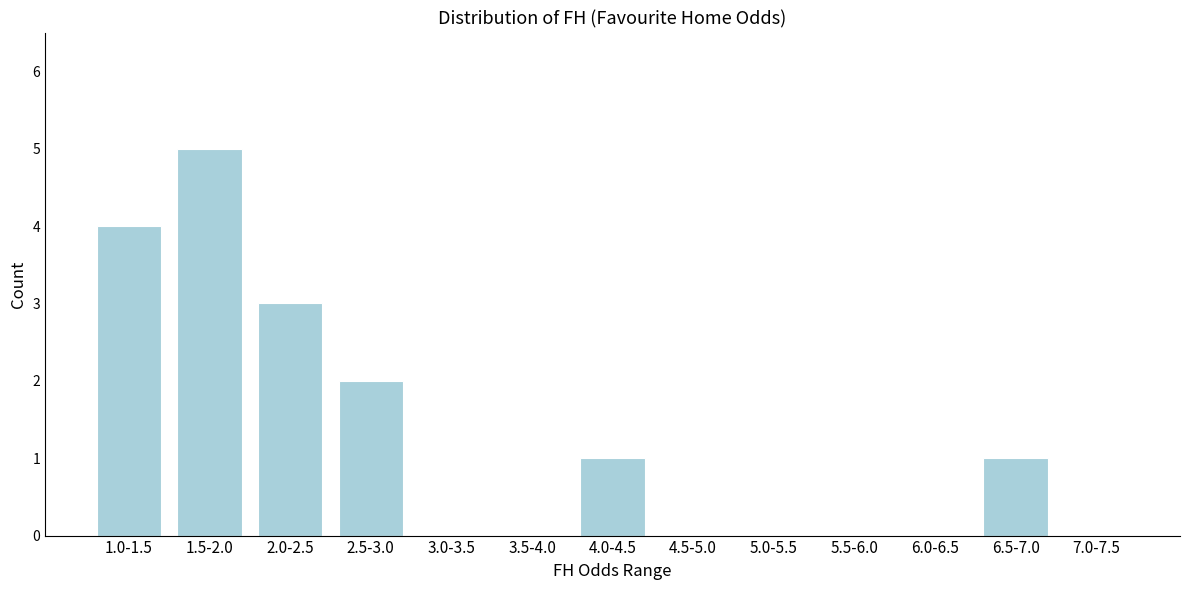

Reading right to left, list all the values displayed in this chart.

7.0-7.5=0	6.5-7.0=1	6.0-6.5=0	5.5-6.0=0	5.0-5.5=0	4.5-5.0=0	4.0-4.5=1	3.5-4.0=0	3.0-3.5=0	2.5-3.0=2	2.0-2.5=3	1.5-2.0=5	1.0-1.5=4